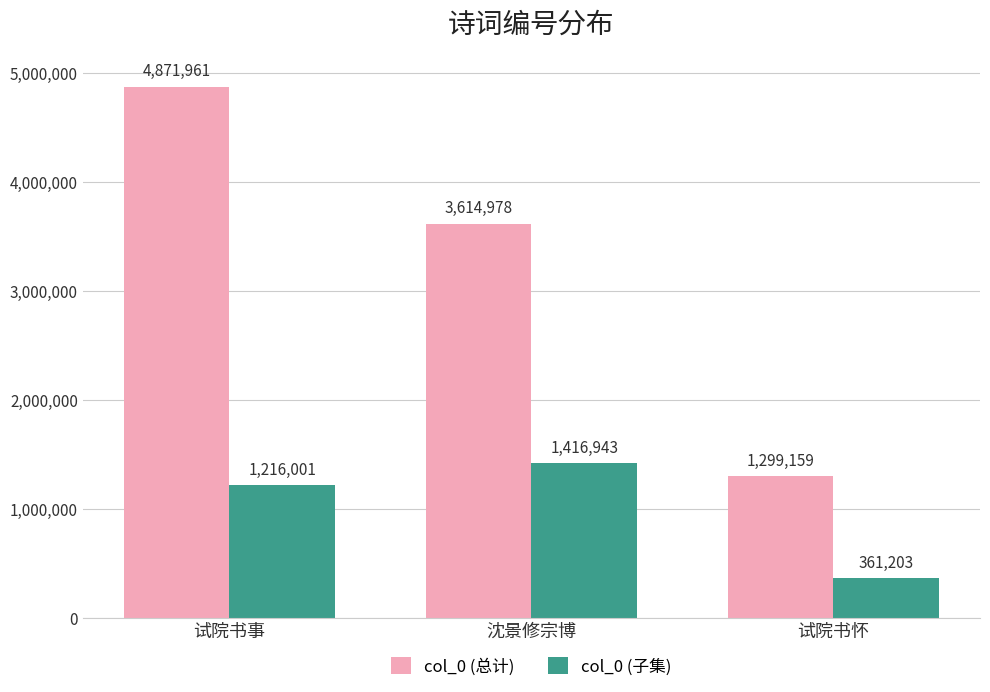

List the labels in order of col_0 (总计) value, smallest first.

试院书怀, 沈景修宗博, 试院书事